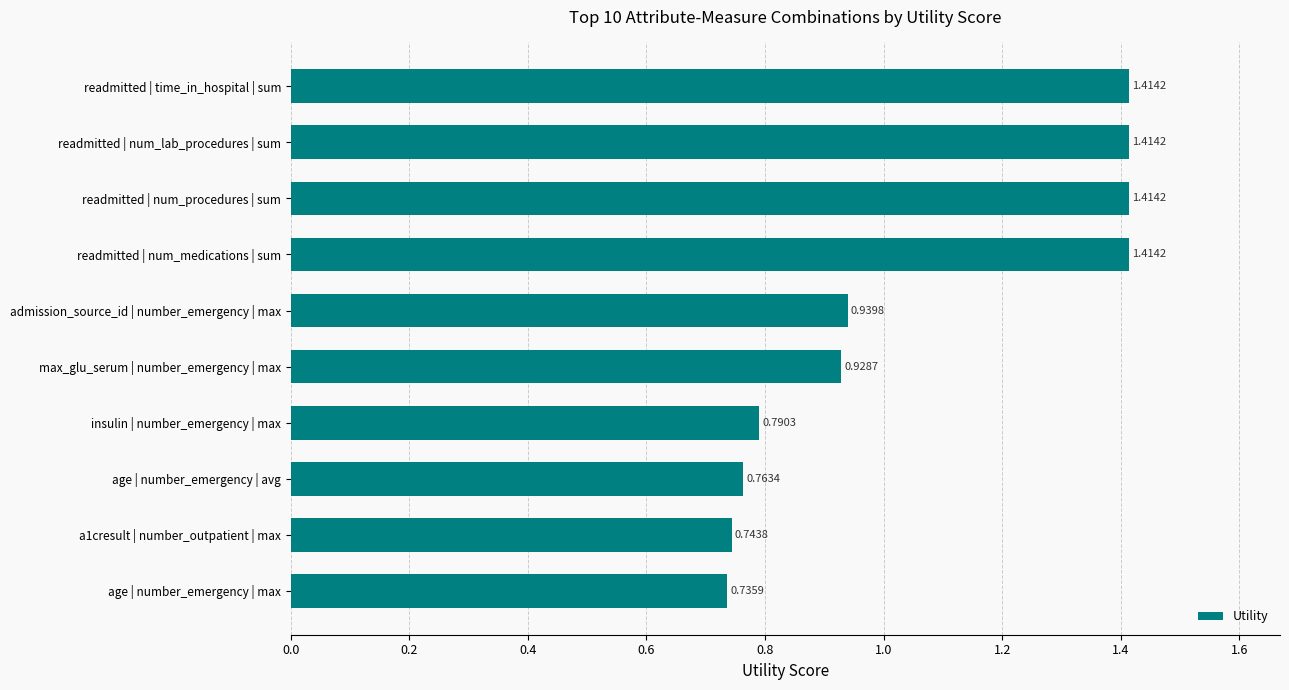

Between max_glu_serum | number_emergency | max and readmitted | num_medications | sum, which is larger?

readmitted | num_medications | sum